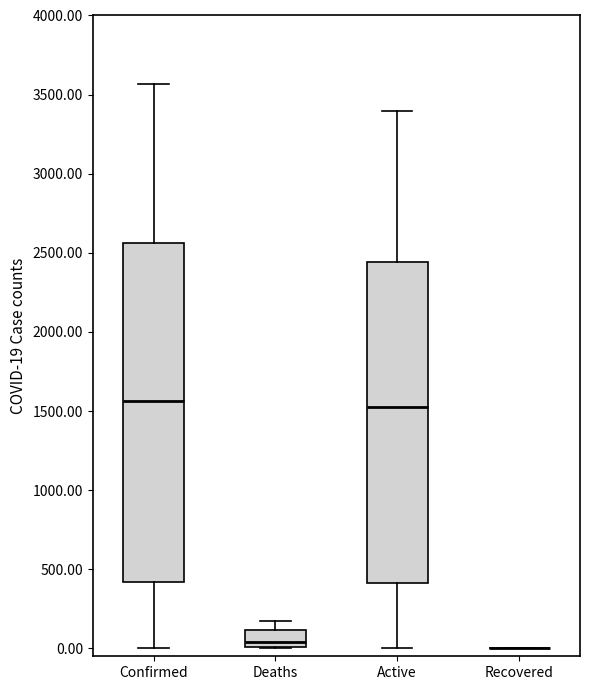

Which box is the tallest, from its lower edge to its upper edge?

Confirmed